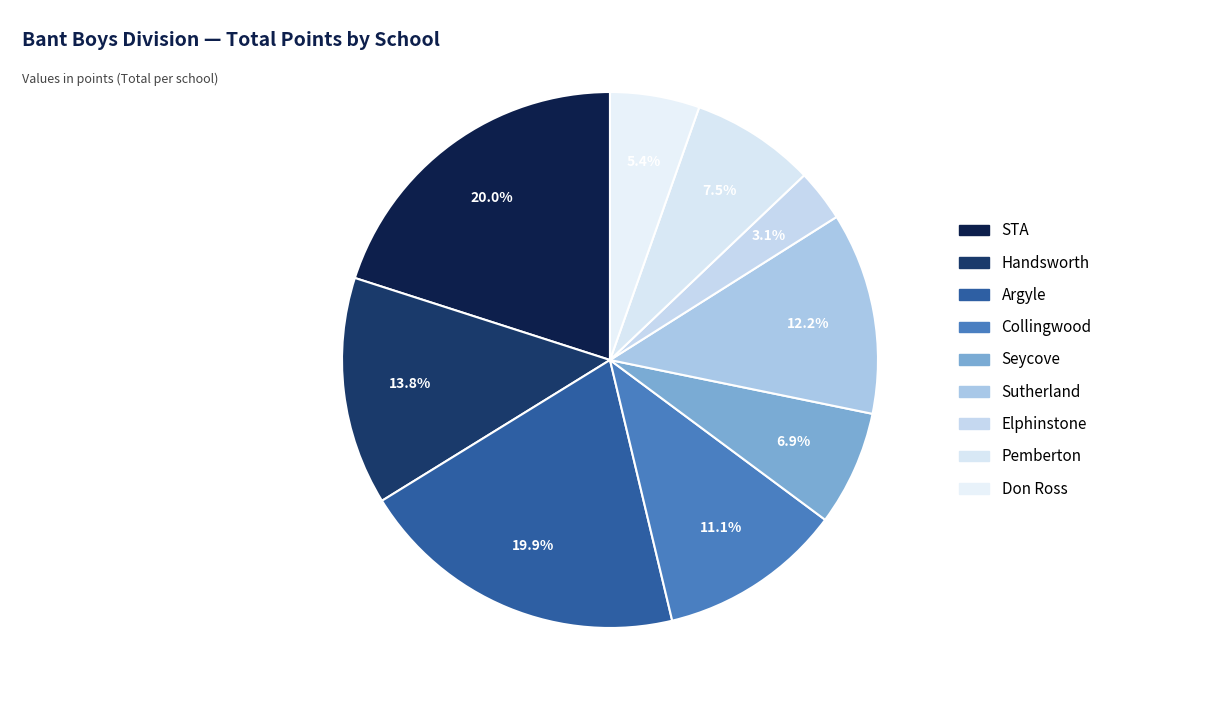

How many segments does this pie chart have?

9